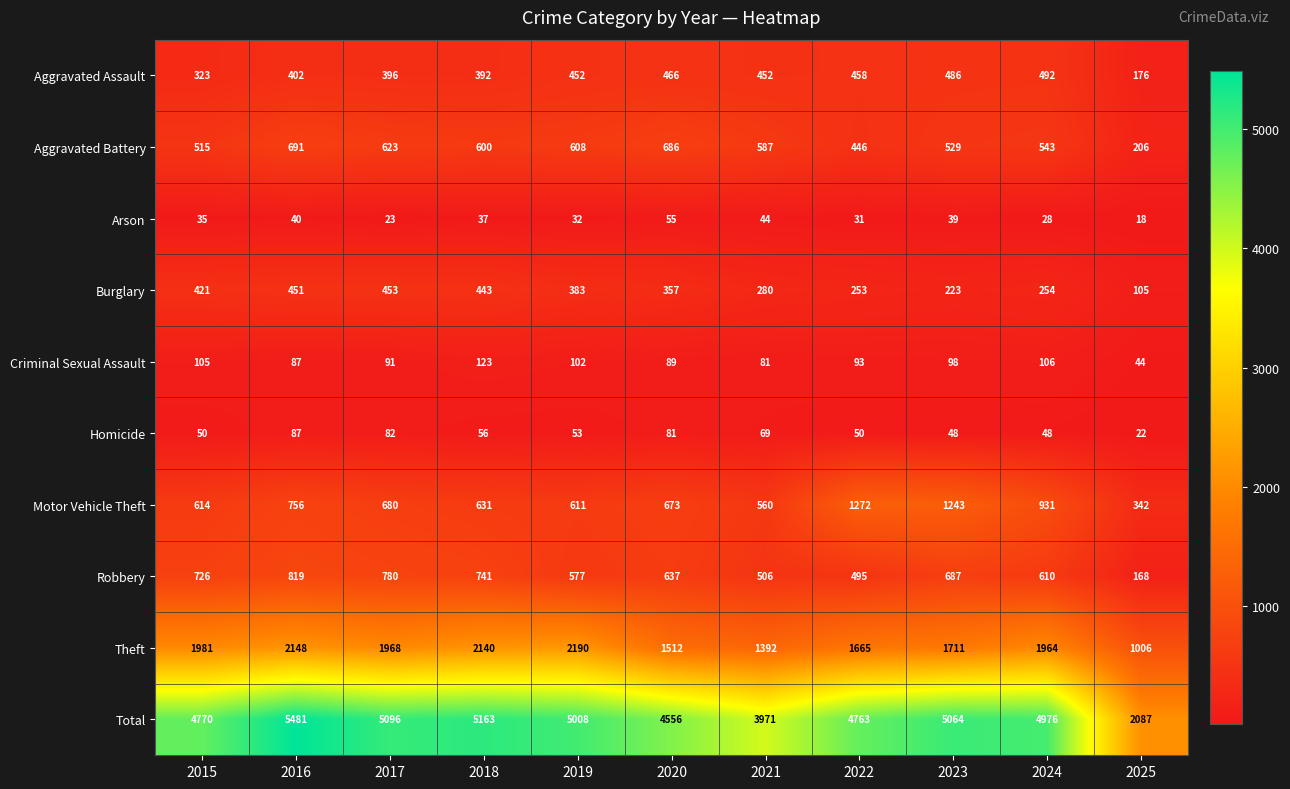

What is the difference between the Burglary values at 2025 and 2015?

316